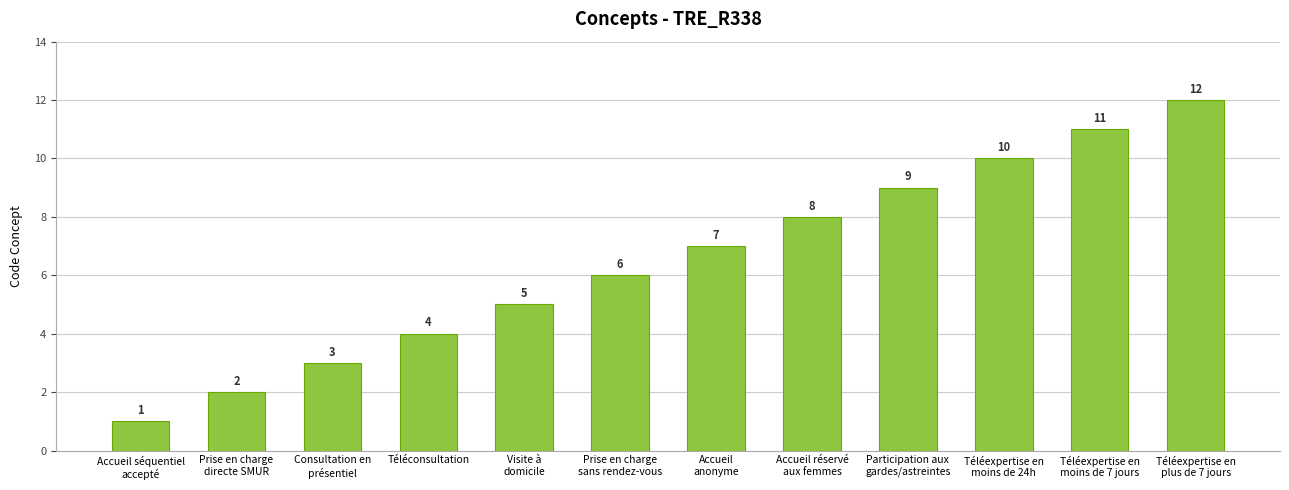

What is the sum of the values at Visite à
domicile and Téléexpertise en
moins de 24h?

15